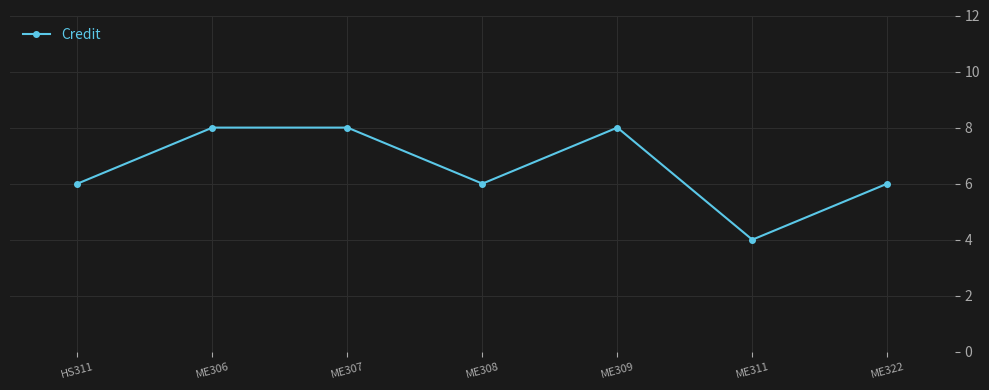

True or false: there are more than 2 points higher than both neighbors.

False